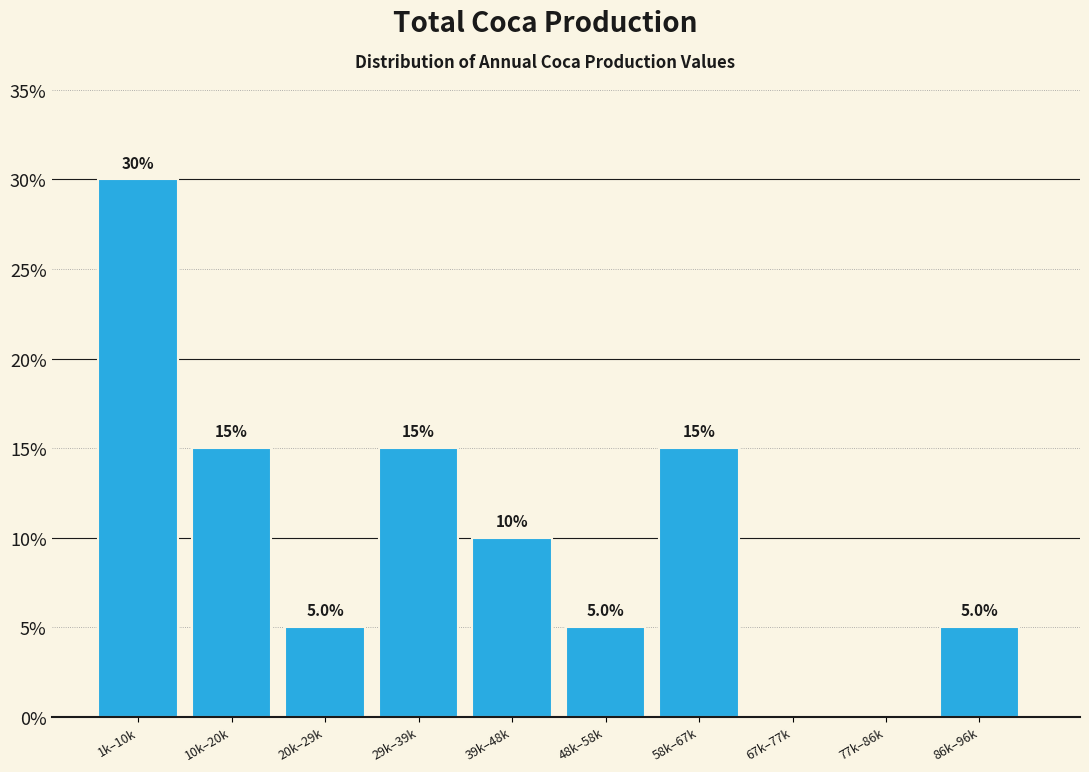

Are the bars horizontal?

No